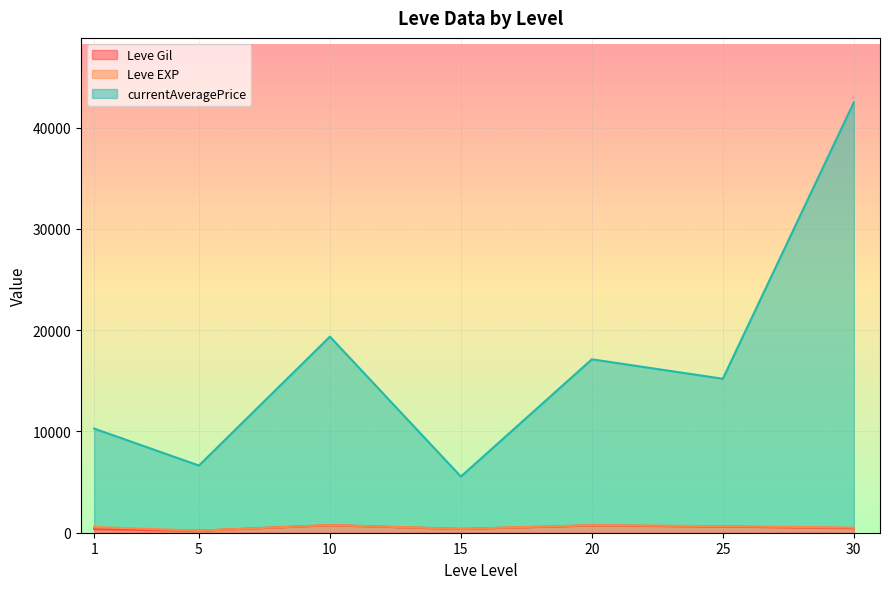

At which category is the sum across all series the highest?

30